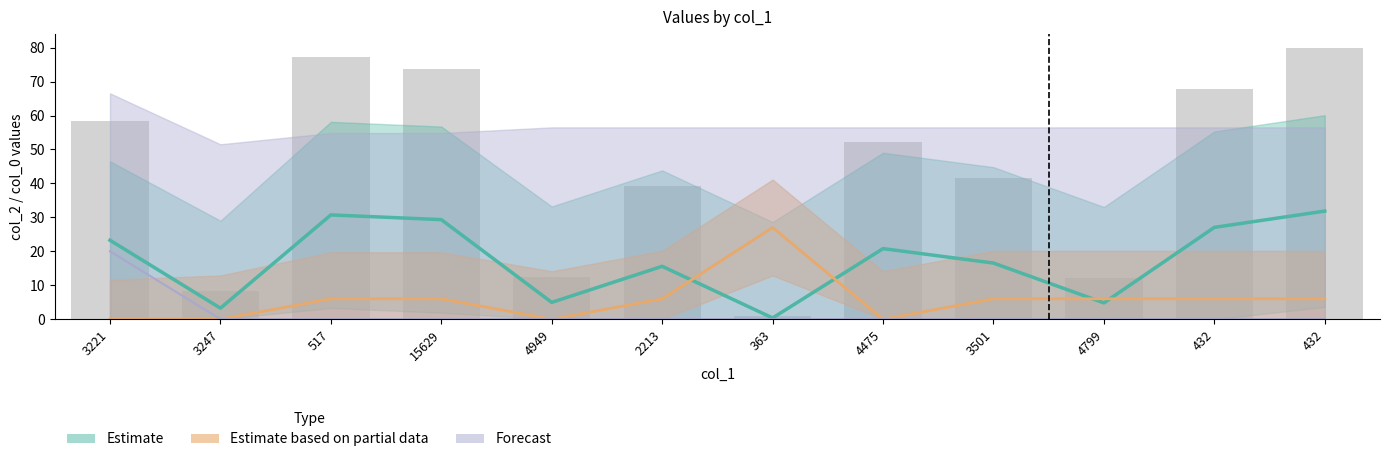

Is it true that col_4 equals -9.2 at 4475?

False